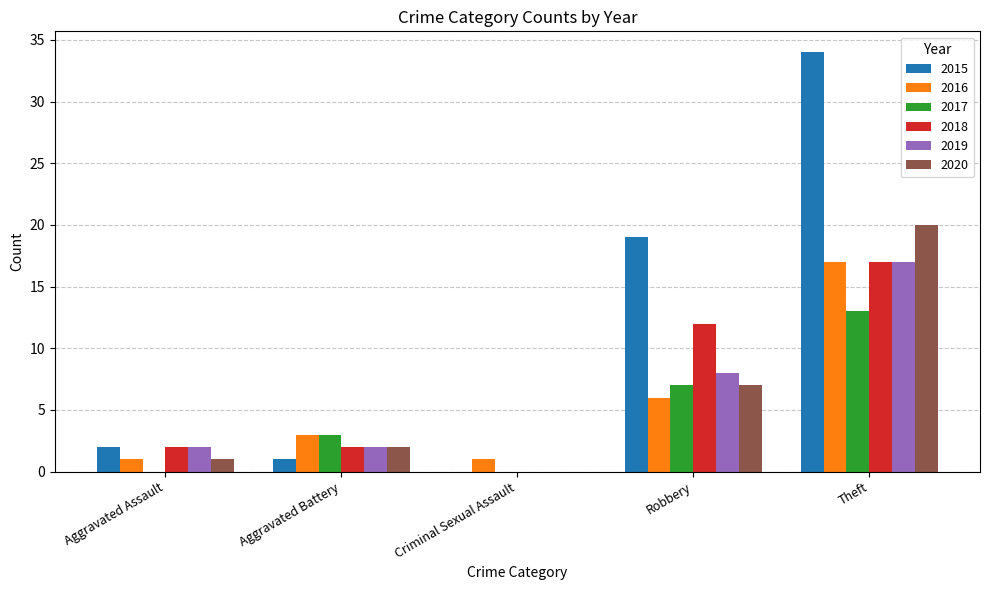

Is the value of 2020 at Aggravated Battery greater than the value of 2016 at Aggravated Battery?

No